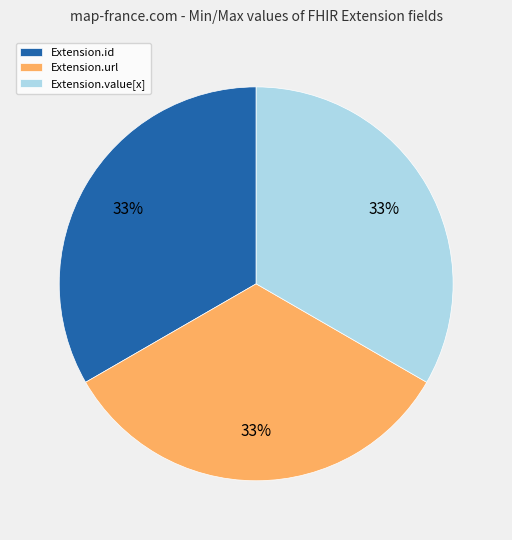

To the nearest percent, what is the average slice percentage?

33%